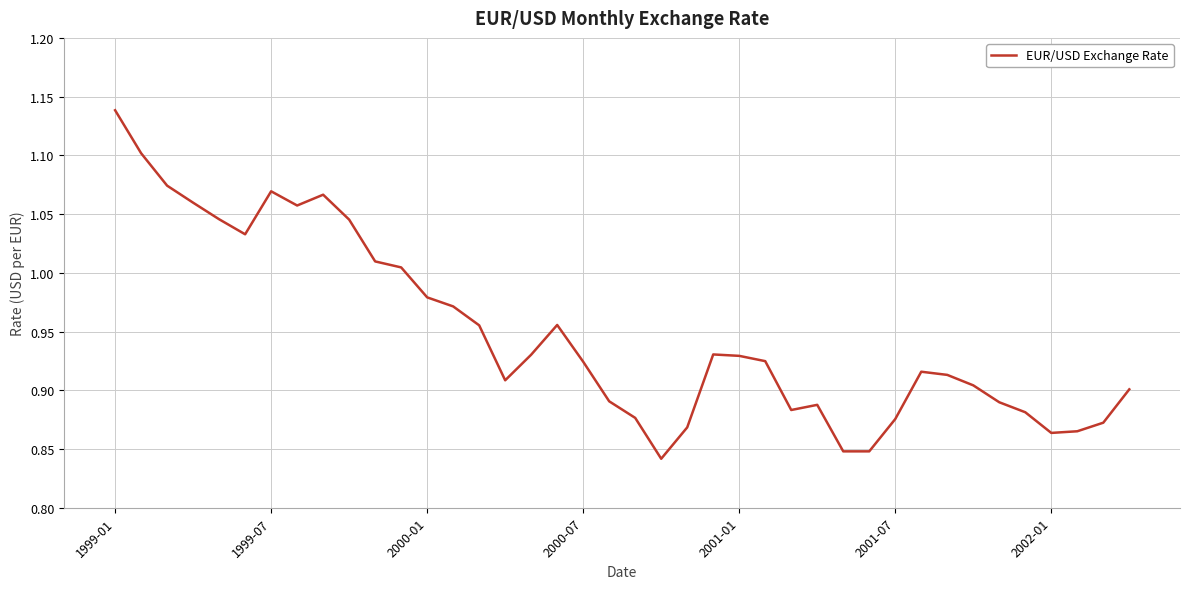

At which category does the chart reach its peak across all series?

1999-01